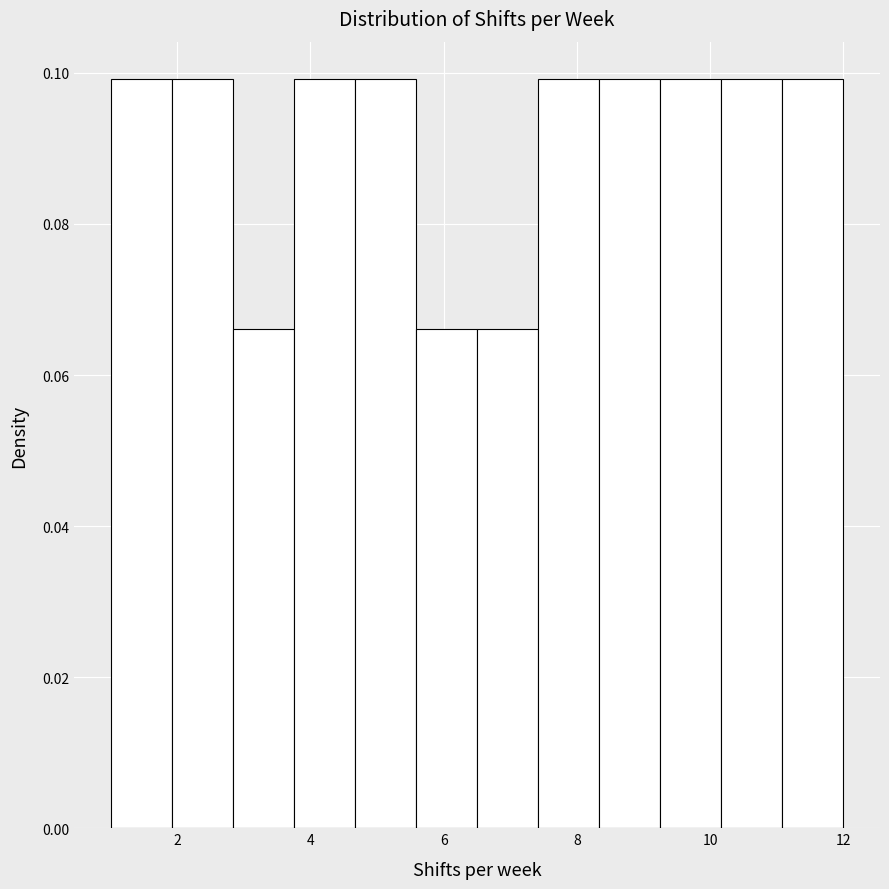

Reading left to right, list every bar in this chart as the range it spans on the x-axis followed by its height. Neither the bar edges nor the heights are printed on the chart, so give them approximately, as read against the axes.

1.0 to 2.0: 0.100
2.0 to 2.8: 0.100
2.8 to 3.8: 0.066
3.8 to 4.6: 0.100
4.6 to 5.6: 0.100
5.6 to 6.6: 0.066
6.6 to 7.4: 0.066
7.4 to 8.4: 0.100
8.4 to 9.2: 0.100
9.2 to 10.2: 0.100
10.2 to 11.0: 0.100
11.0 to 12.0: 0.100